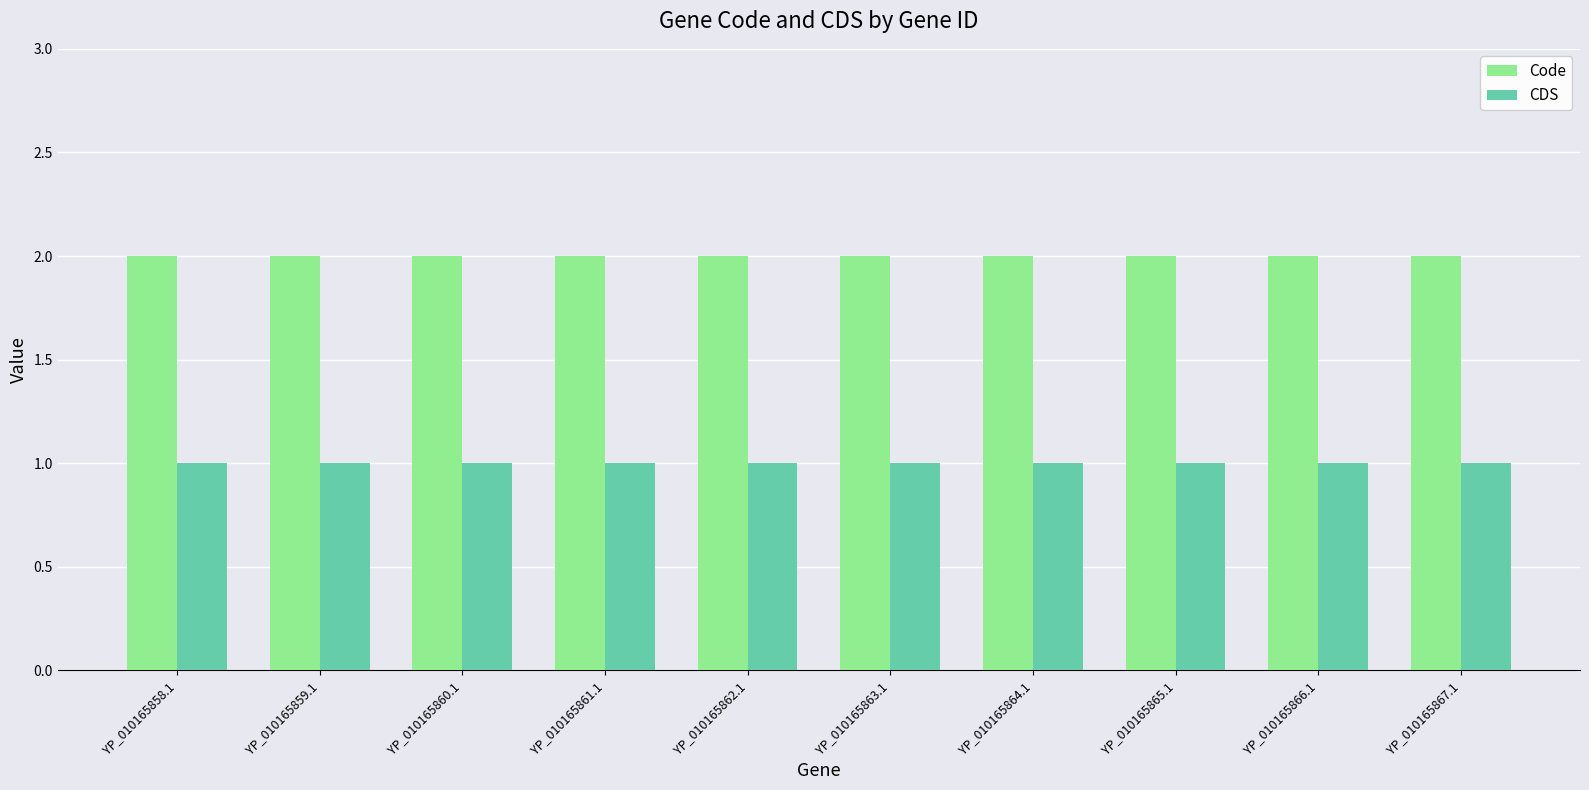

List the series in order of their overall mean, lowest first.

CDS, Code